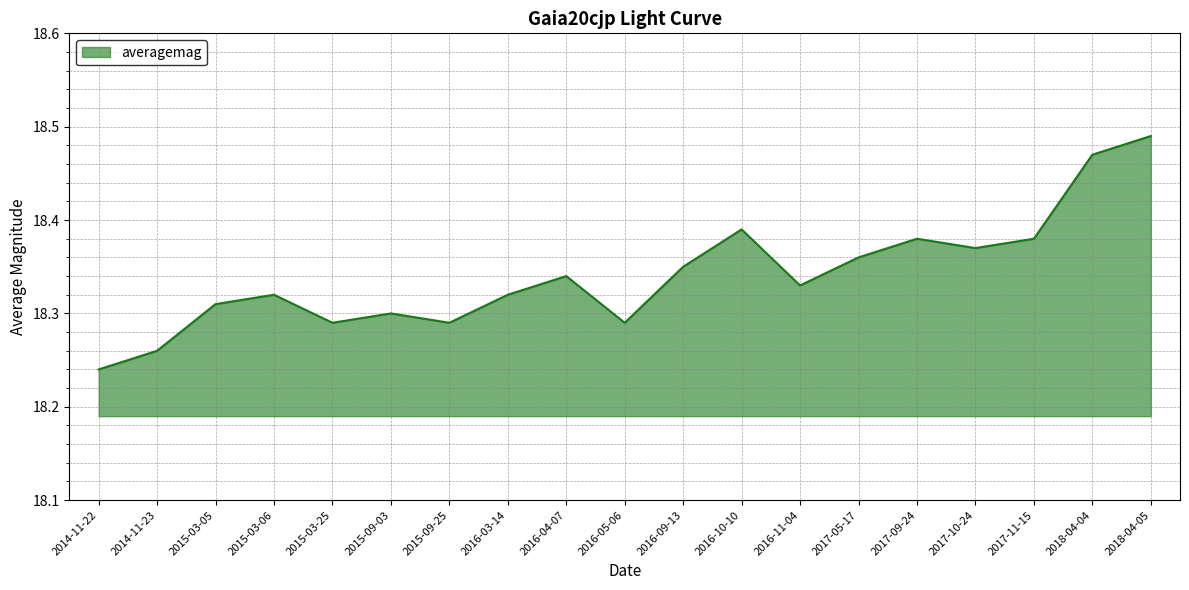

Where is the data nearest to the value 18?

2014-11-22